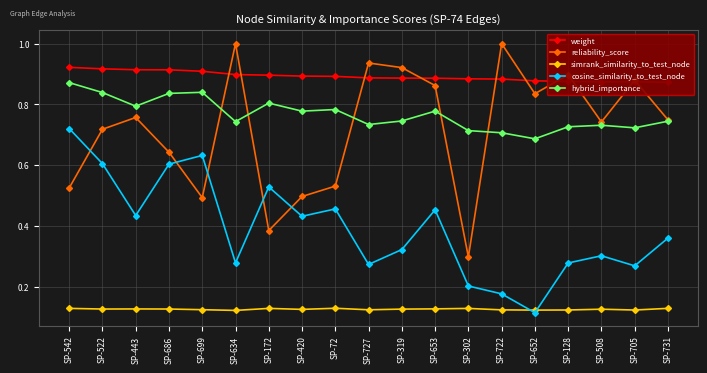

What is the total value across all series at SP-420?

2.7